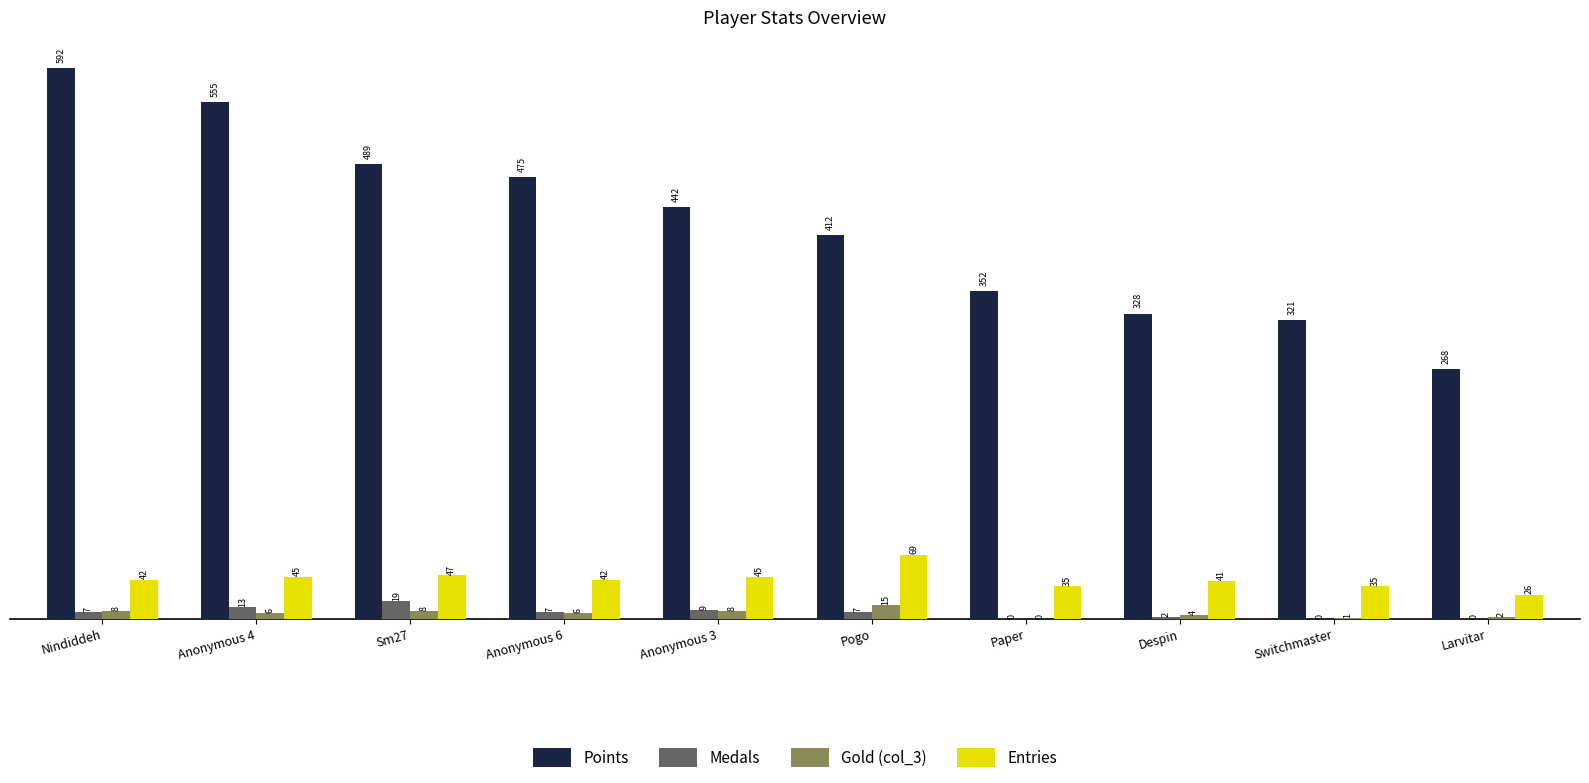

At which label does Medals reach its peak?

Sm27